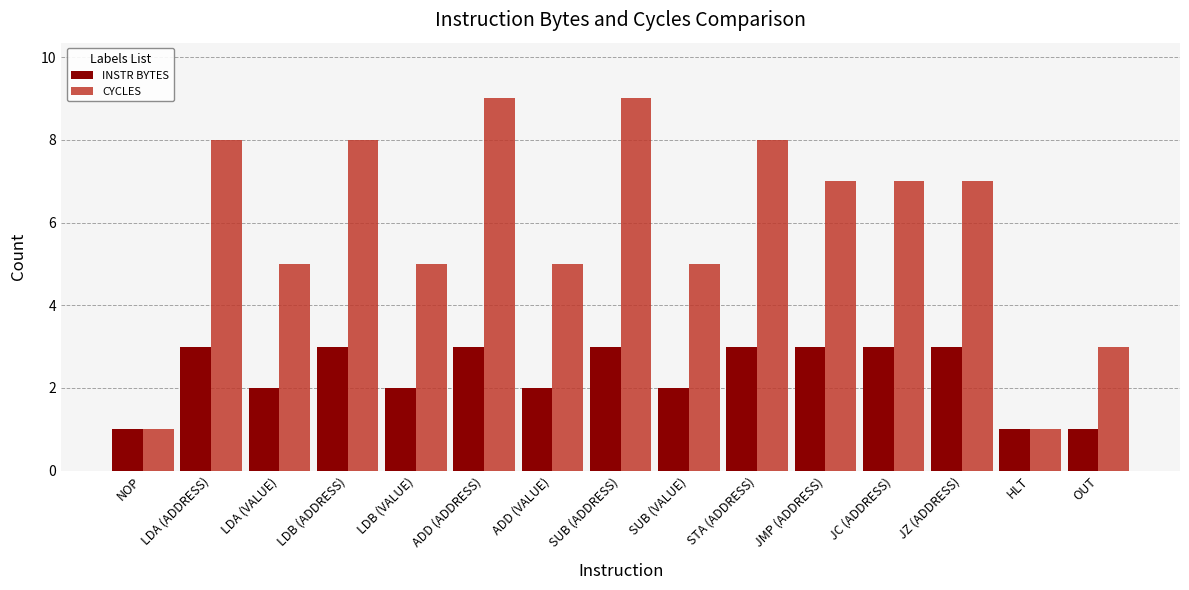

How many groups of bars are there?

15